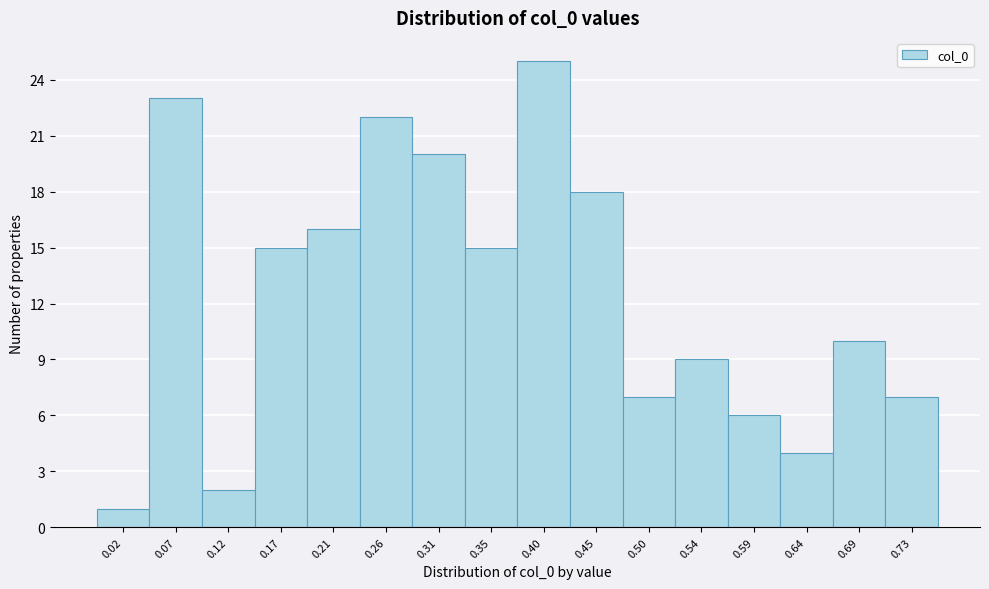

Which range on the x-axis has the tallest bar?

0.380 to 0.425